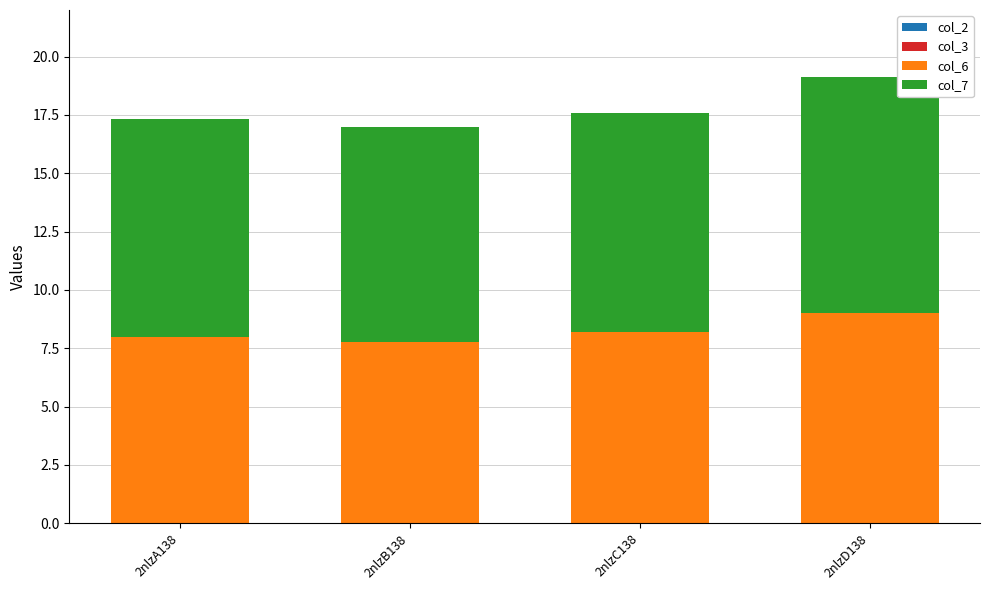

What value does the col_6 series have at 2nlzB138?

7.7